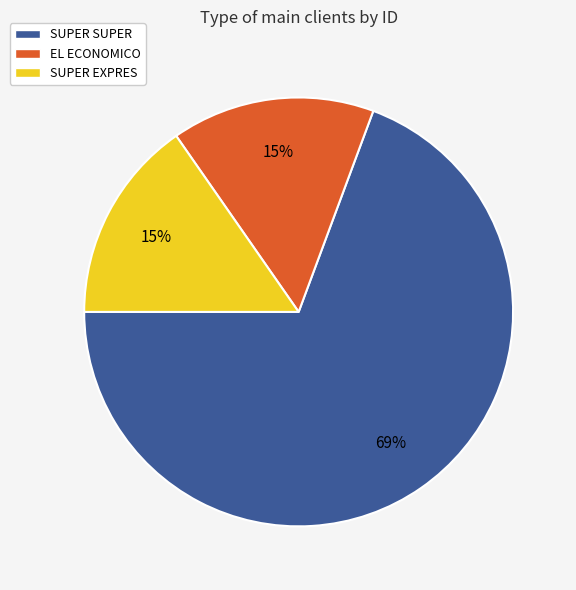

To the nearest percent, what is the combined percentage of EL ECONOMICO and SUPER SUPER?

85%